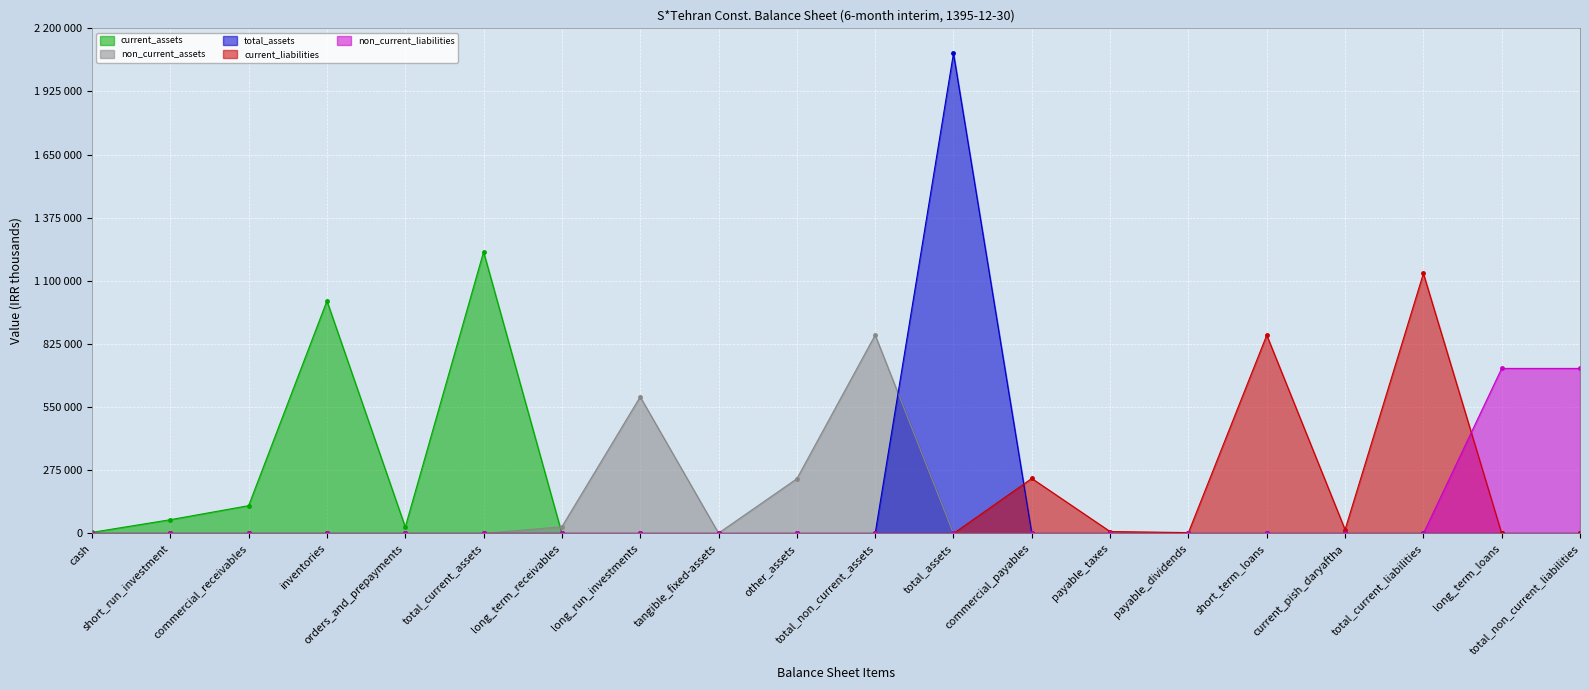

What is the label of the 20th point from the right?

cash